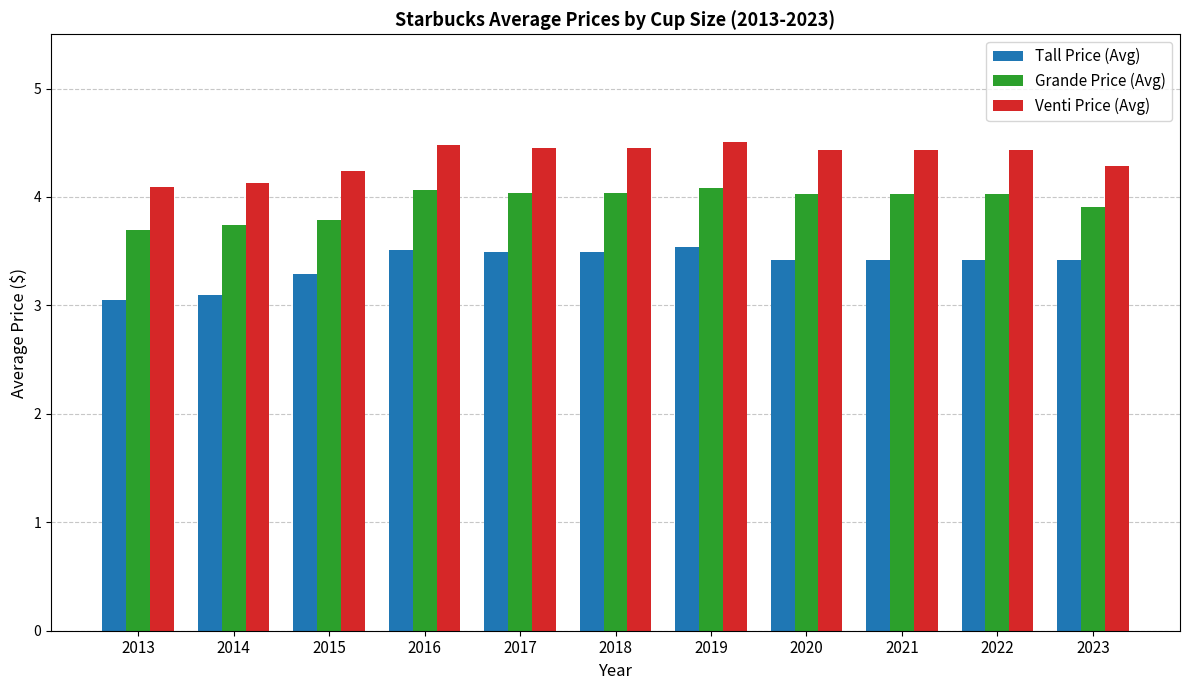

What is the spread (max minus min) of values at 2023?

0.9